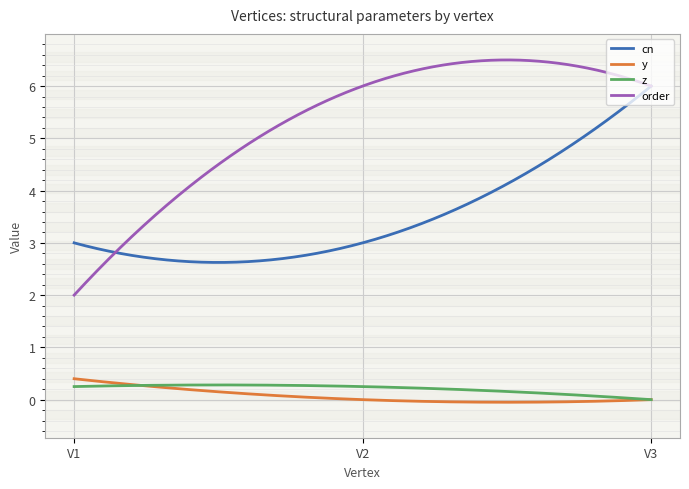

Which series has the widest spread of values?

order